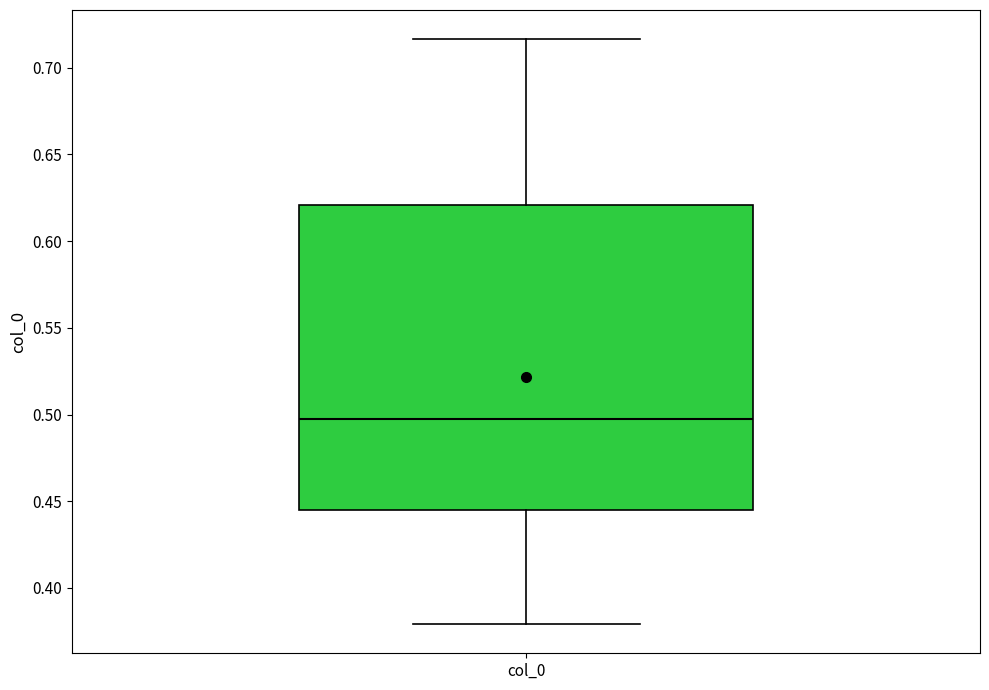

Read this box plot against the y-axis: the position of the median line, the range covered by the box, and the ends of both whiskers. The values are not printed on the chart, so give them approximately, as read against the axis.

median 0.495, box 0.445 to 0.620, whiskers 0.380 to 0.715